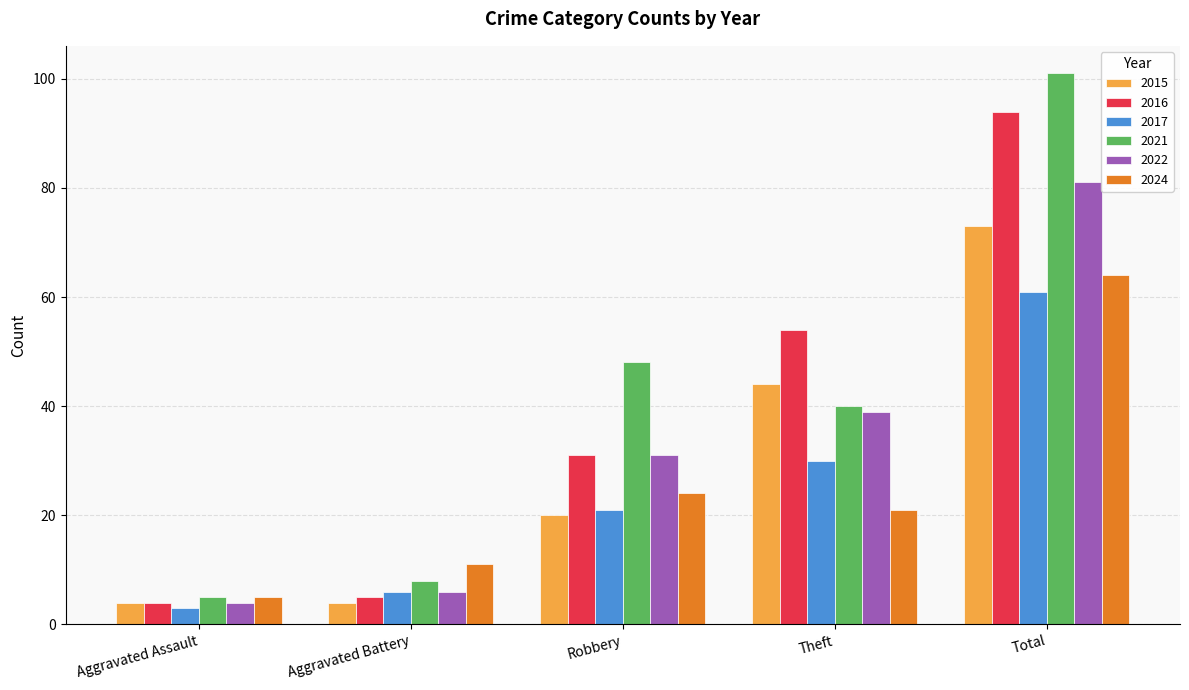

What is the label of the 5th bar from the right?

Aggravated Assault